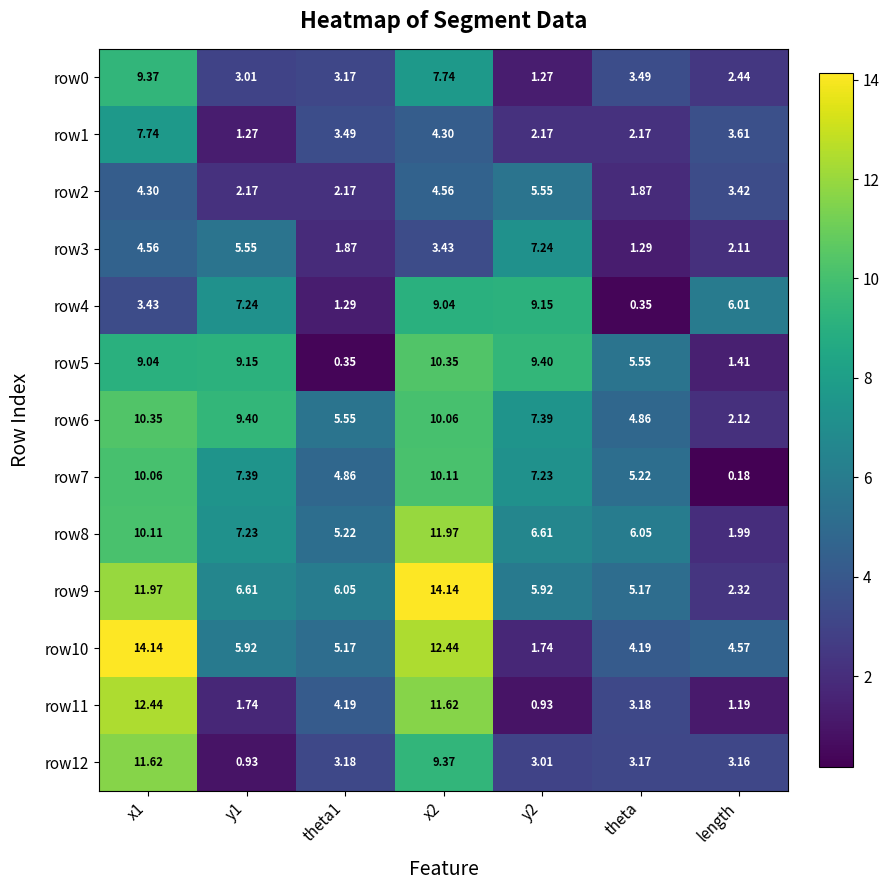

At which label is row5 closest to 5?

theta